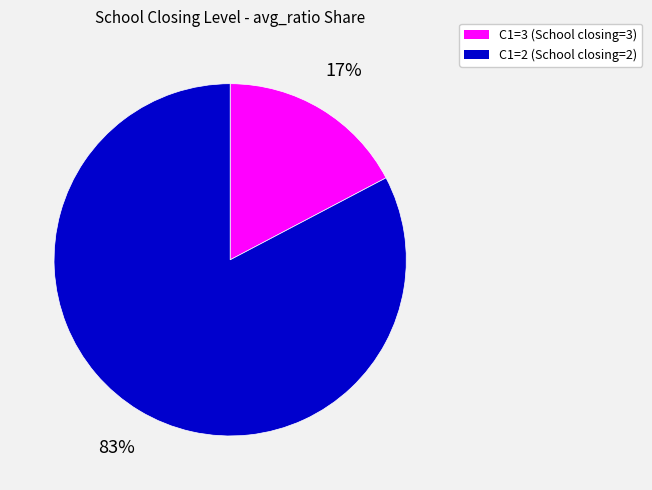

Does any single category account for the majority?

Yes